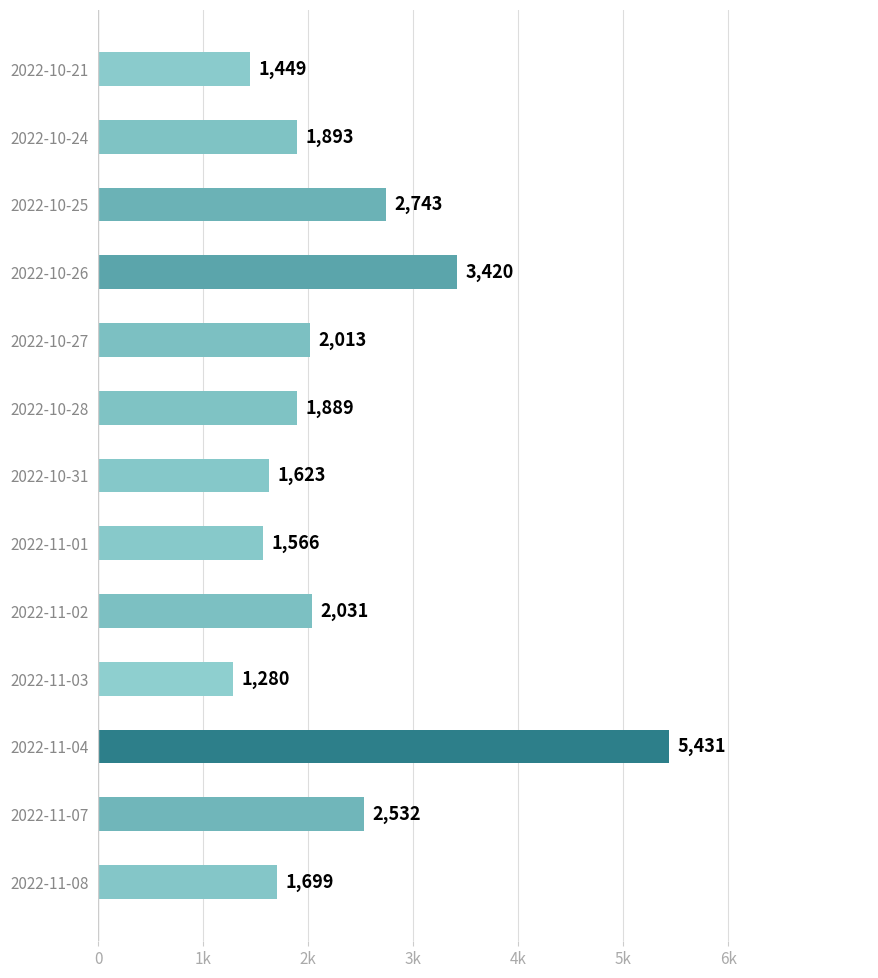

Are the bars horizontal?

Yes